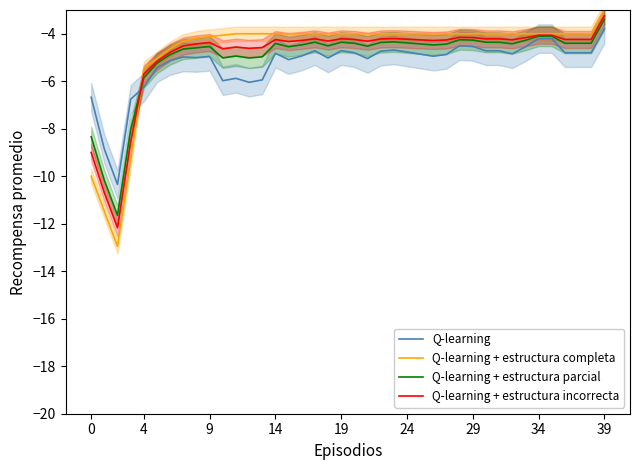

Reading left to right, list all the values displayed in this chart.

Q-learning: -6.7	-8.9	-10.3	-6.8	-6.2	-5.4	-5.1	-5.0	-5.0	-5.0	-6.0	-5.9	-6.0	-5.9	-4.8	-5.1	-4.9	-4.7	-5.0	-4.7	-4.8	-5.0	-4.7	-4.7	-4.8	-4.9	-4.9	-4.9	-4.5	-4.5	-4.7	-4.7	-4.8	-4.6	-4.2	-4.2	-4.8	-4.8	-4.8	-3.8
Q-learning + estructura completa: -10.0	-11.5	-13.0	-9.3	-5.5	-5.0	-4.6	-4.3	-4.2	-4.1	-4.1	-4.0	-4.0	-4.0	-4.0	-4.0	-4.0	-4.0	-4.0	-4.0	-4.0	-4.0	-4.0	-4.0	-4.0	-4.0	-4.0	-4.0	-4.0	-4.0	-4.0	-4.0	-4.0	-4.0	-4.0	-4.0	-4.0	-4.0	-4.0	-3.0
Q-learning + estructura parcial: -8.3	-10.2	-11.6	-8.0	-5.9	-5.2	-4.9	-4.6	-4.6	-4.5	-5.0	-4.9	-5.0	-5.0	-4.4	-4.5	-4.5	-4.4	-4.5	-4.4	-4.4	-4.5	-4.4	-4.3	-4.4	-4.4	-4.5	-4.4	-4.3	-4.3	-4.4	-4.4	-4.4	-4.3	-4.1	-4.1	-4.4	-4.4	-4.4	-3.4
Q-learning + estructura incorrecta: -9.0	-10.7	-12.2	-8.6	-5.7	-5.2	-4.8	-4.5	-4.4	-4.4	-4.6	-4.6	-4.6	-4.6	-4.2	-4.3	-4.3	-4.2	-4.3	-4.2	-4.2	-4.3	-4.2	-4.2	-4.2	-4.3	-4.3	-4.3	-4.2	-4.2	-4.2	-4.2	-4.3	-4.2	-4.1	-4.1	-4.2	-4.2	-4.2	-3.2